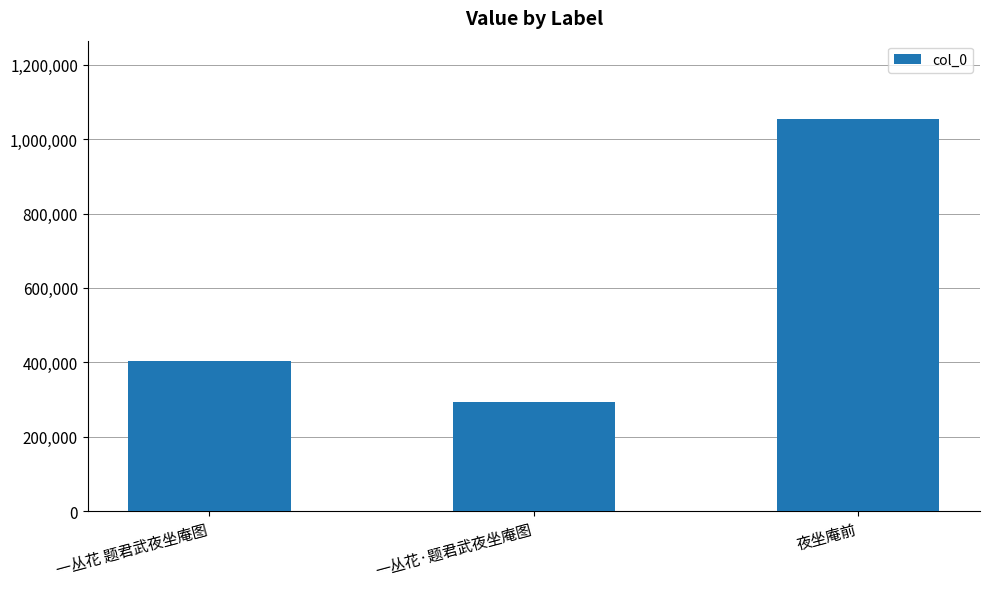

What value does the data have at 一丛花·题君武夜坐庵图?

293828